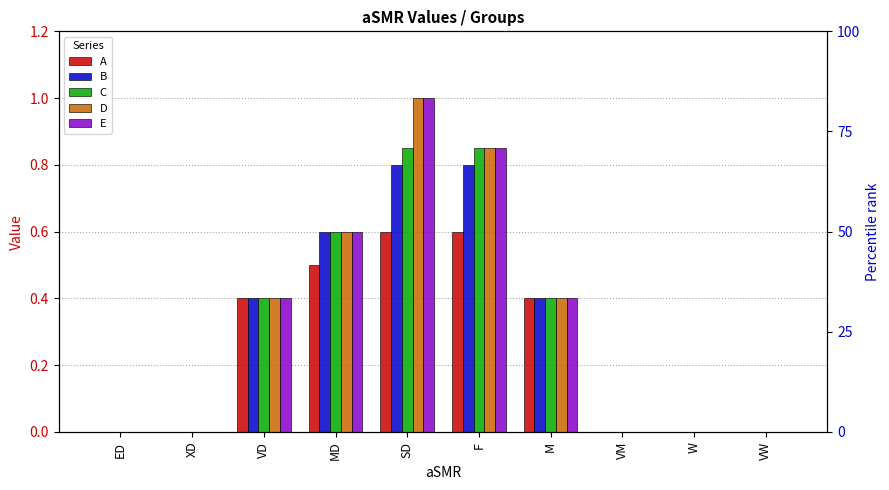

Which category has the highest value in the A series?

SD